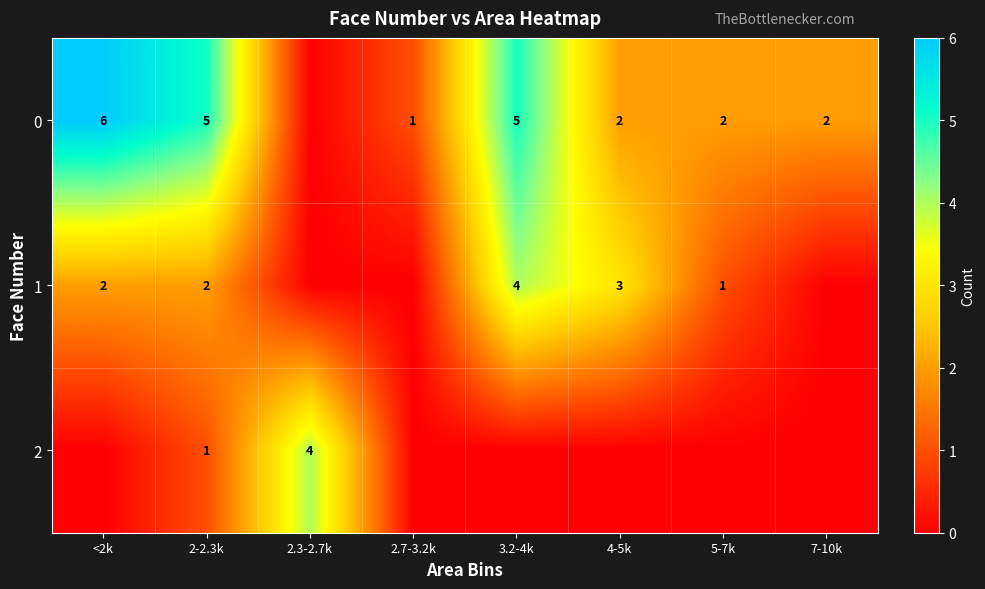

The 0 series shows 2 at 5-7k. True or false?

True